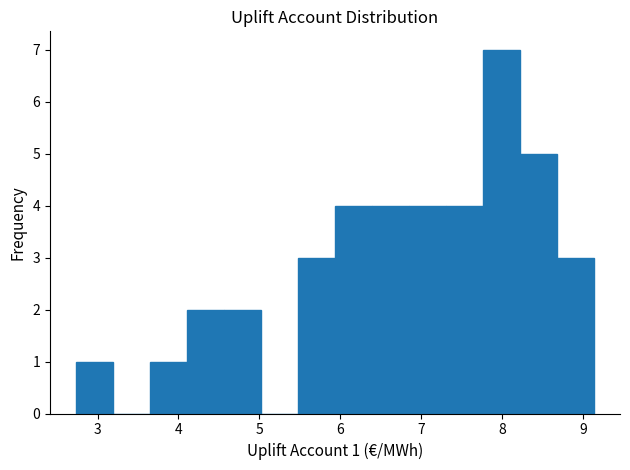

Over which range of the x-axis is the bar tallest?

7.8 to 8.2